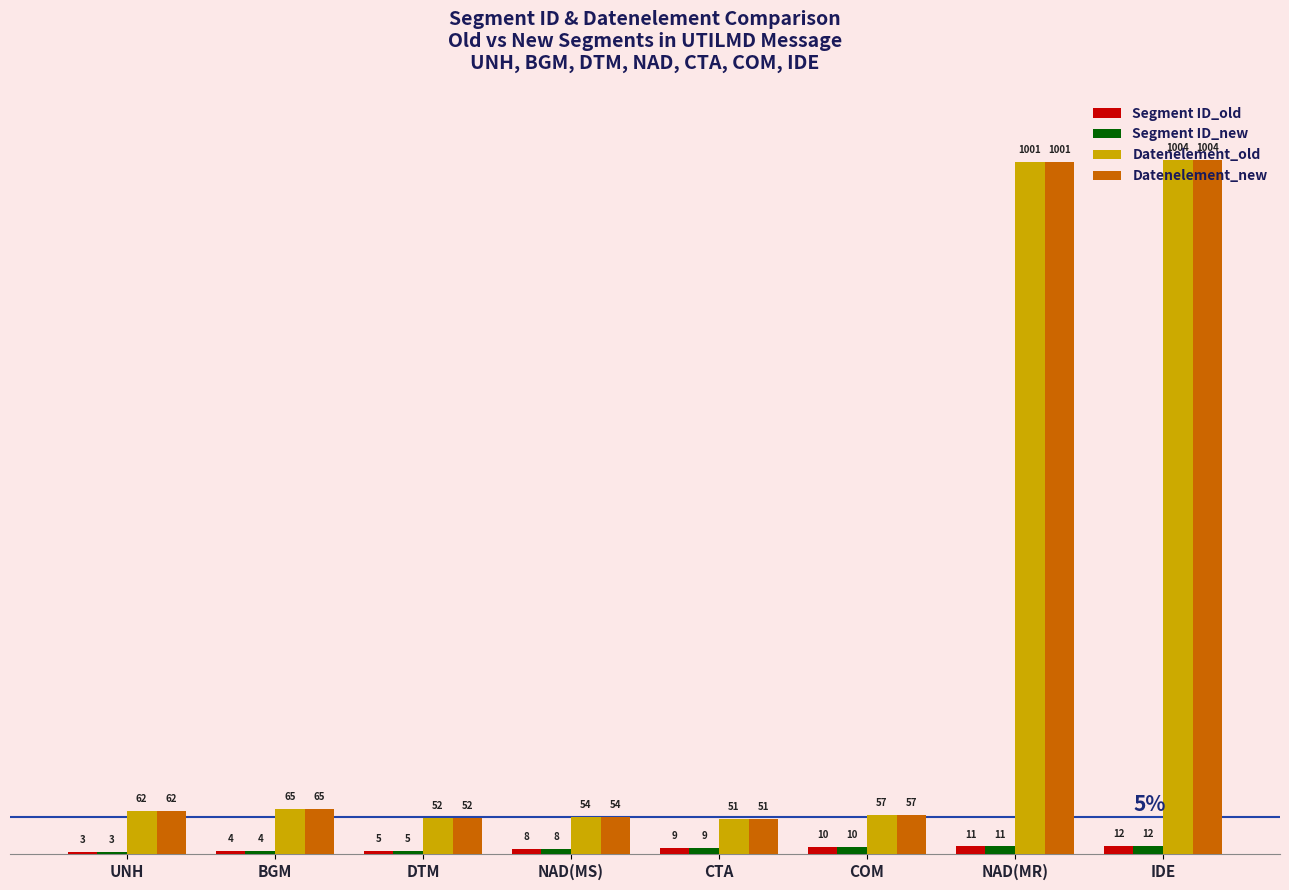

At which category is the sum across all series the highest?

IDE